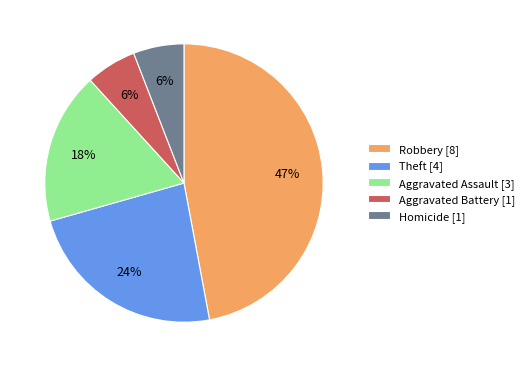

How many segments does this pie chart have?

5